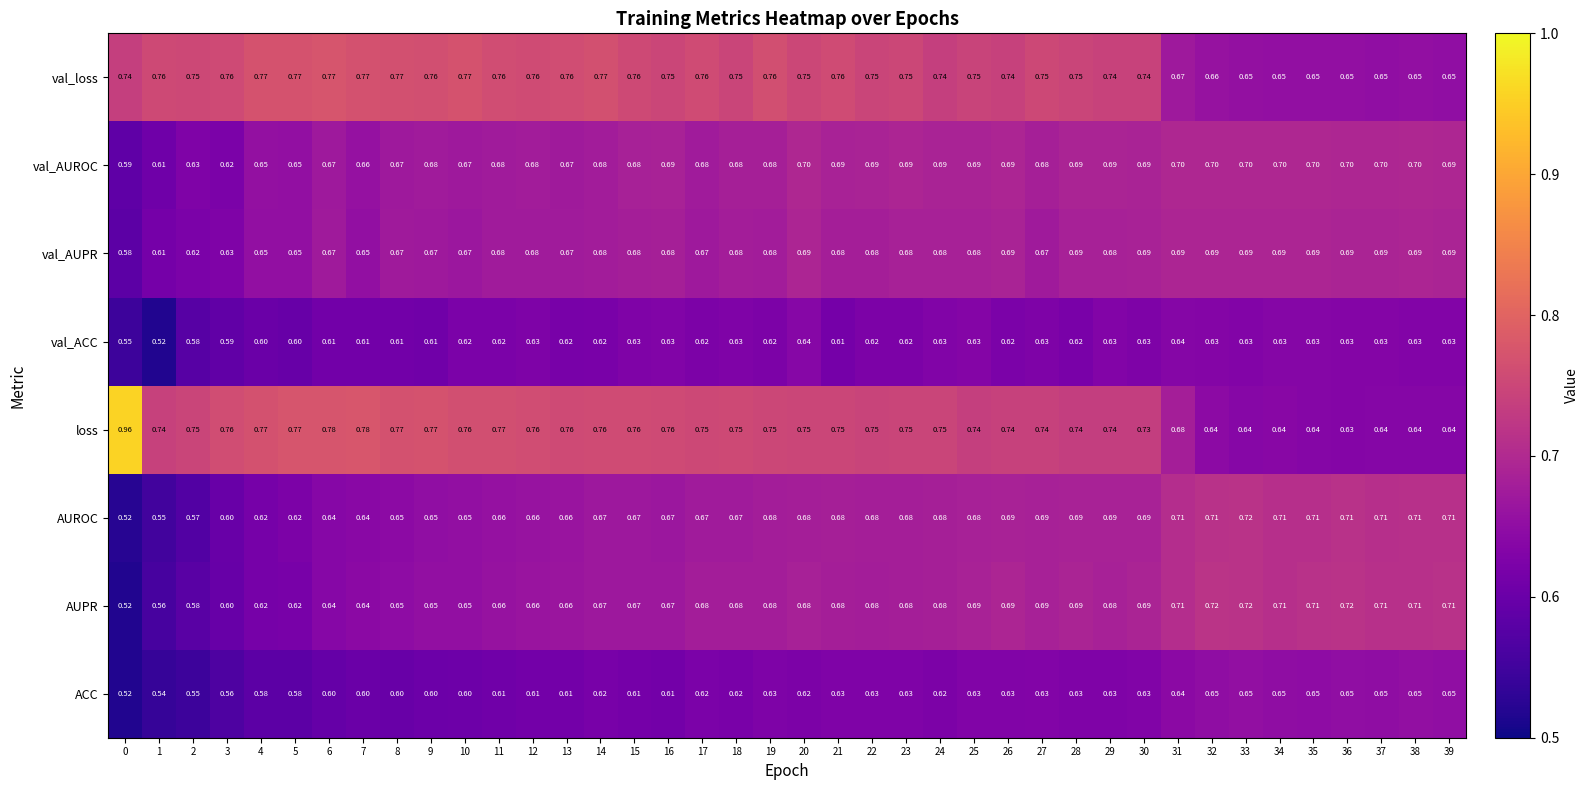

Which series has the widest spread of values?

loss